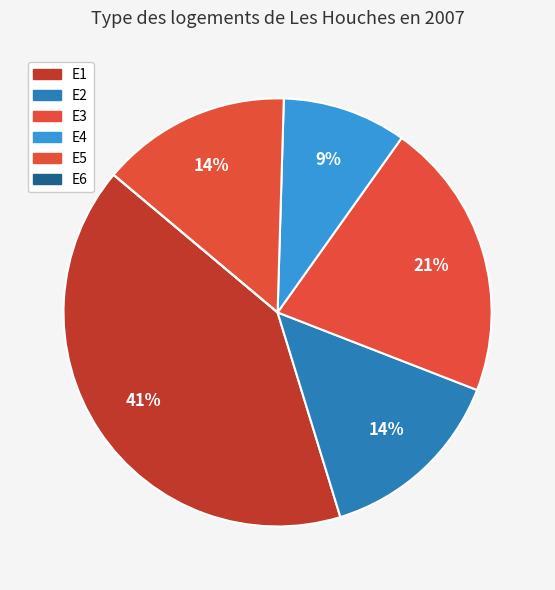

What percentage is the E2 slice, to the nearest percent?

14%